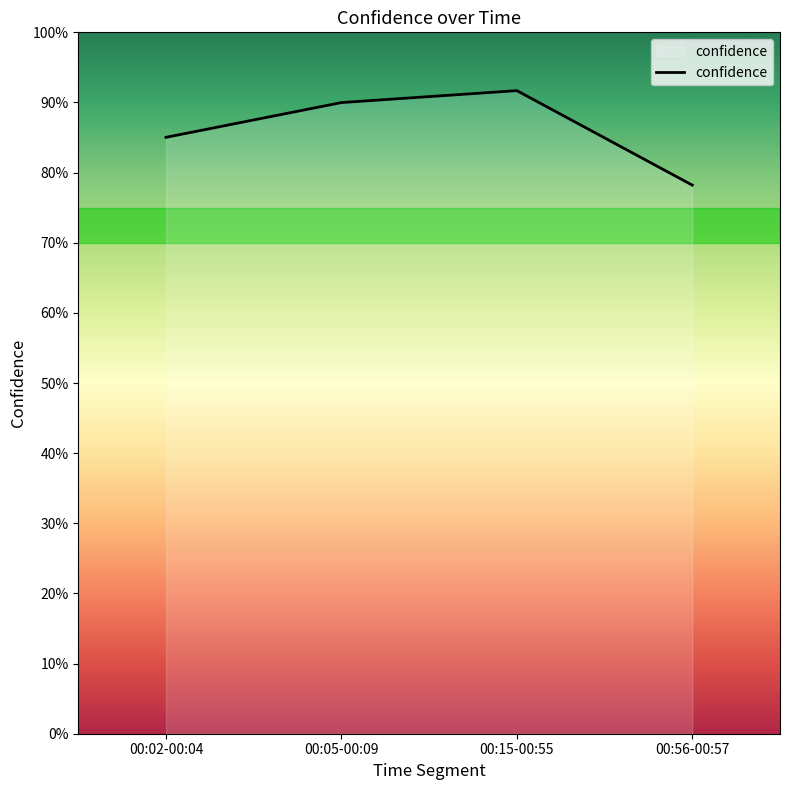

Where is the first local maximum?

00:15-00:55